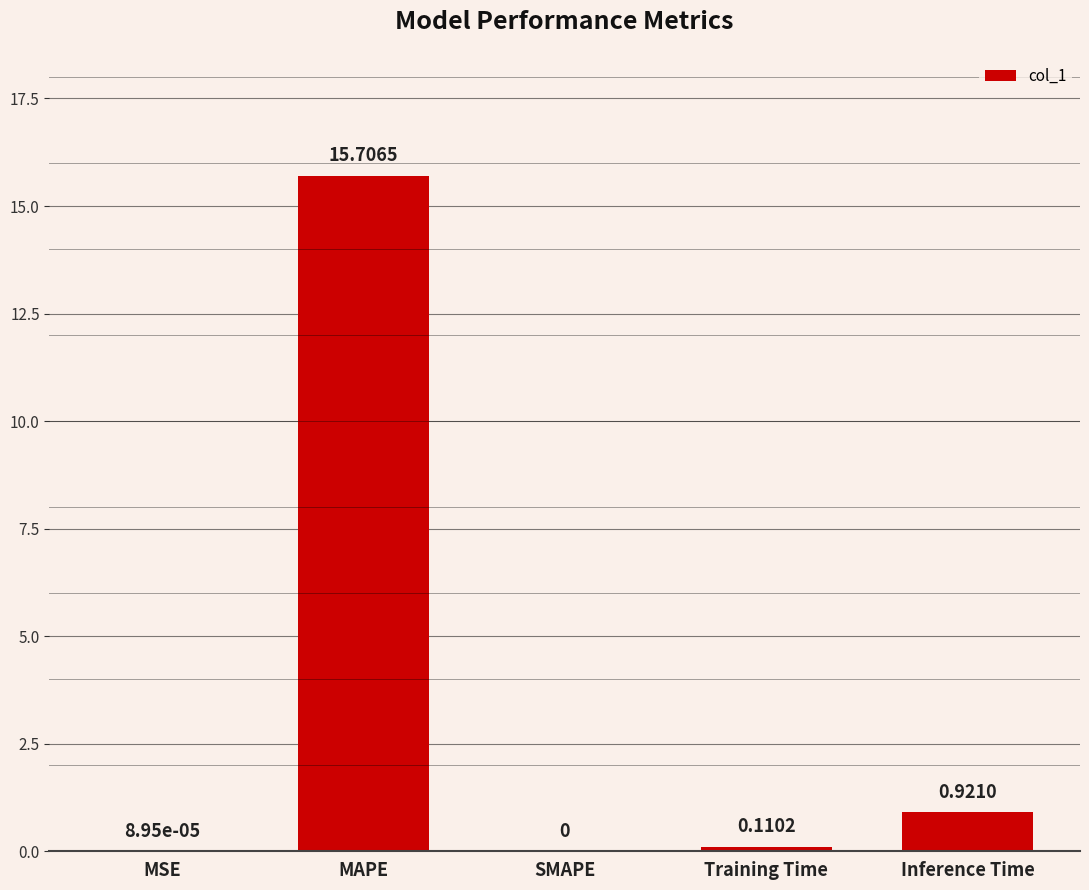

What is the difference between the values at MAPE and MSE?

15.7